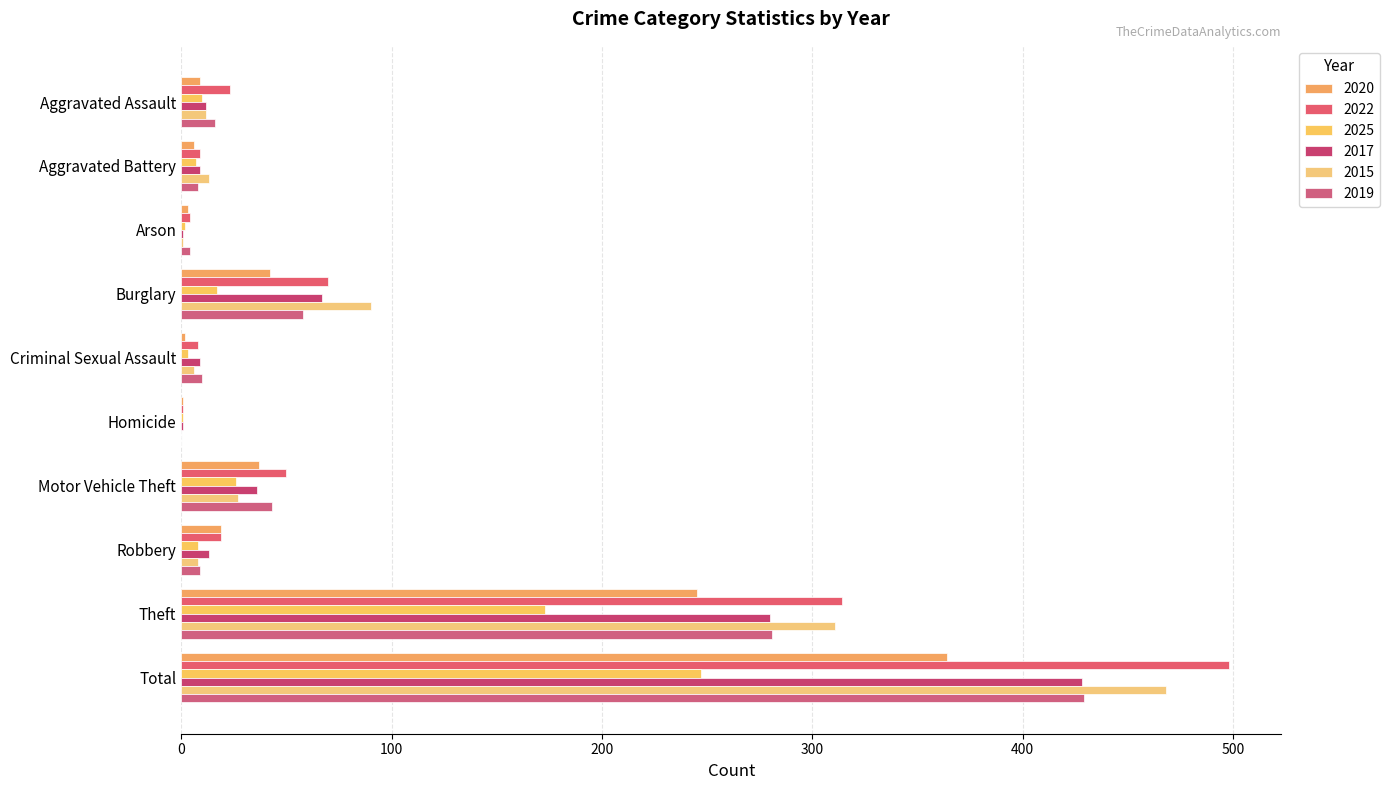

Count the number of categories in the chart.

10